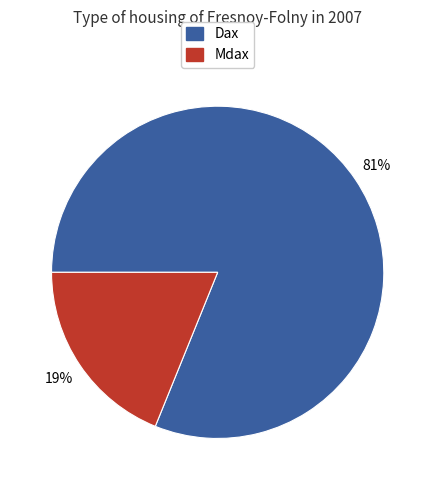

Is there a majority slice in this chart?

Yes